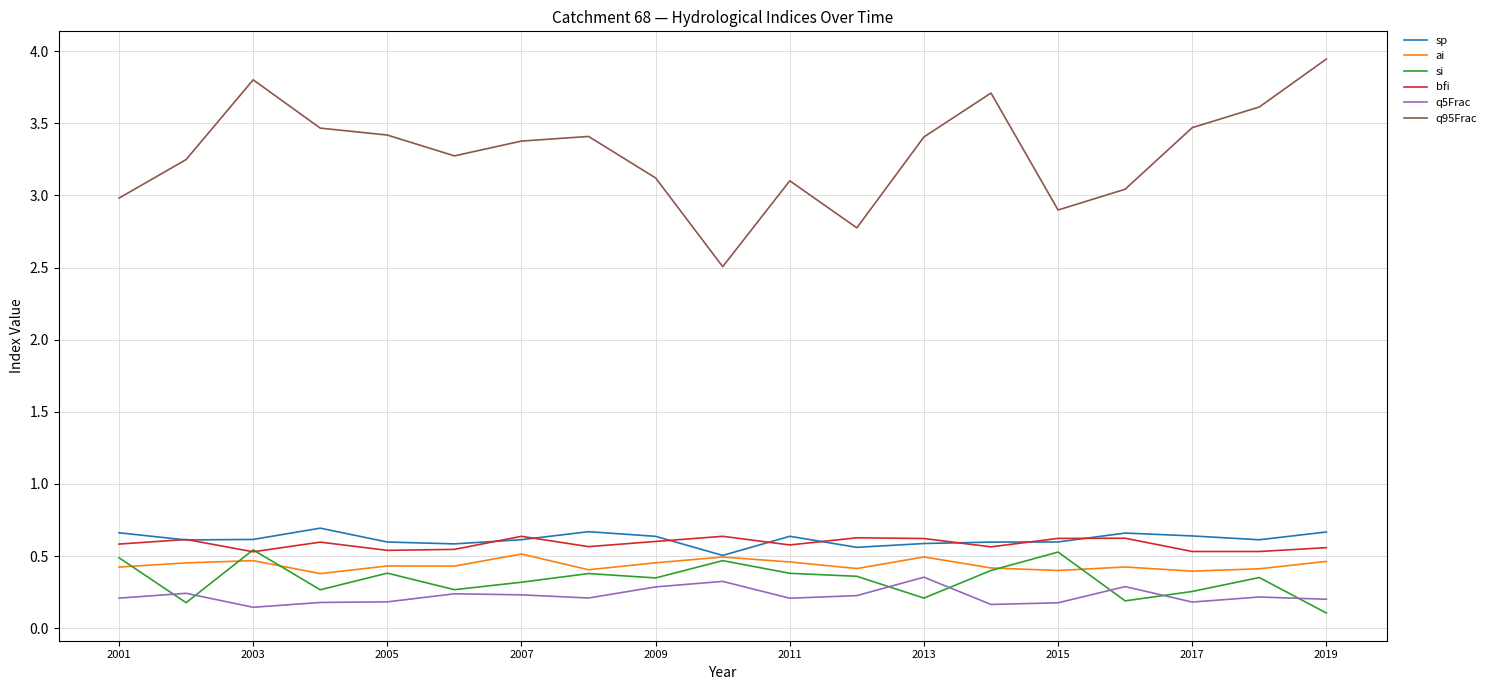

Which series has the largest total across all categories?

q95Frac